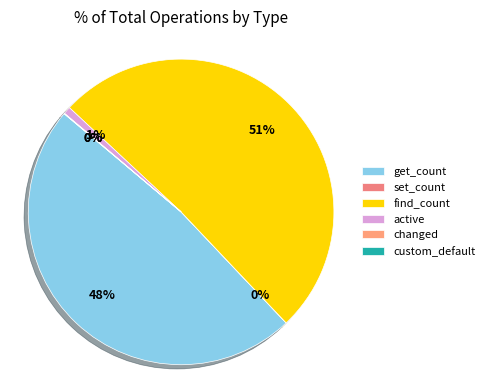

What is the largest slice in the pie chart?

find_count